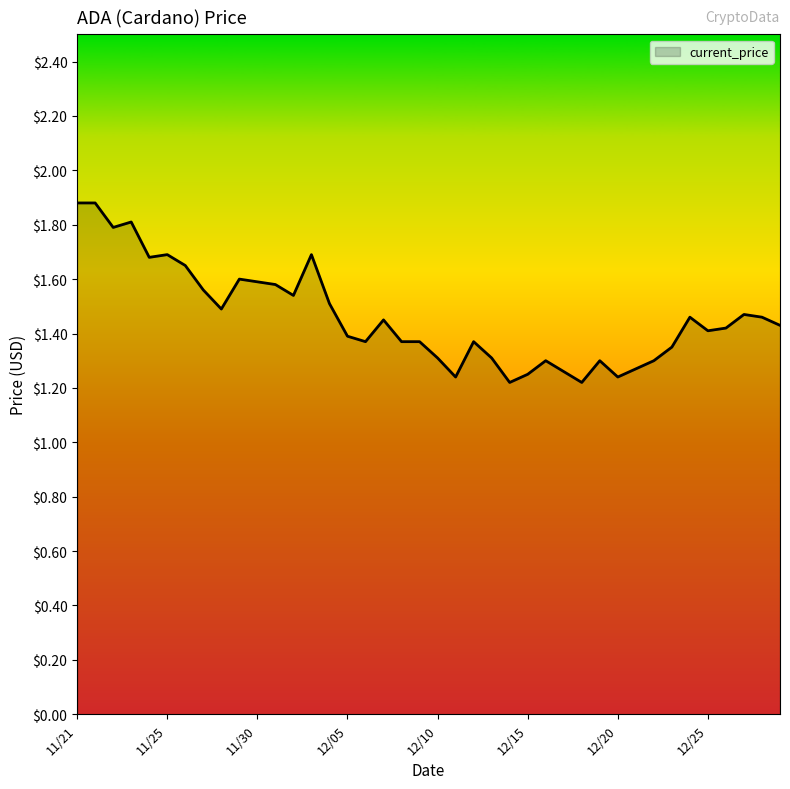

What is the difference between the maximum and minimum values?

0.7